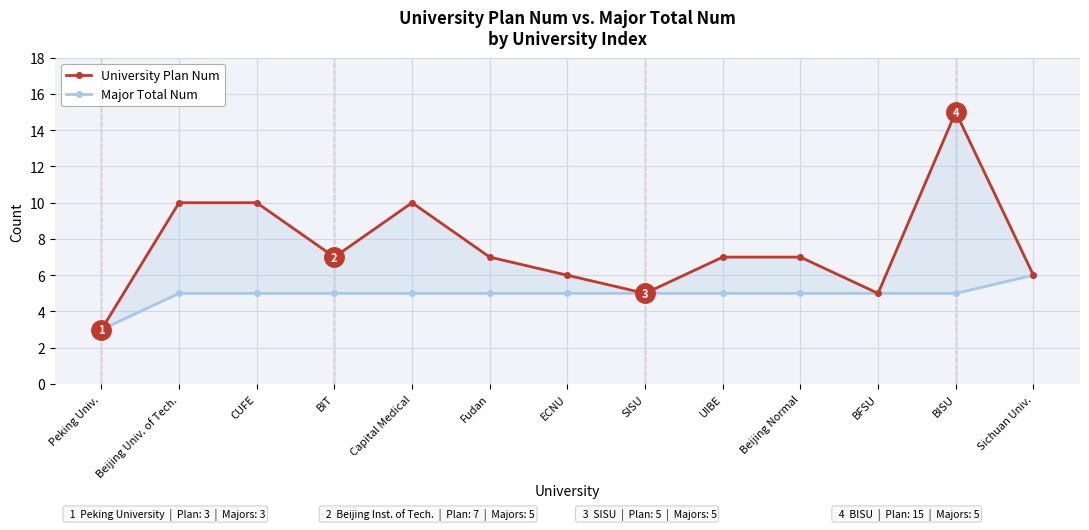

Reading right to left, extract all data points from this chart.

University Plan Num: Sichuan Univ.=6	BISU=15	BFSU=5	Beijing Normal=7	UIBE=7	SISU=5	ECNU=6	Fudan=7	Capital Medical=10	BIT=7	CUFE=10	Beijing Univ. of Tech.=10	Peking Univ.=3
Major Total Num: Sichuan Univ.=6	BISU=5	BFSU=5	Beijing Normal=5	UIBE=5	SISU=5	ECNU=5	Fudan=5	Capital Medical=5	BIT=5	CUFE=5	Beijing Univ. of Tech.=5	Peking Univ.=3